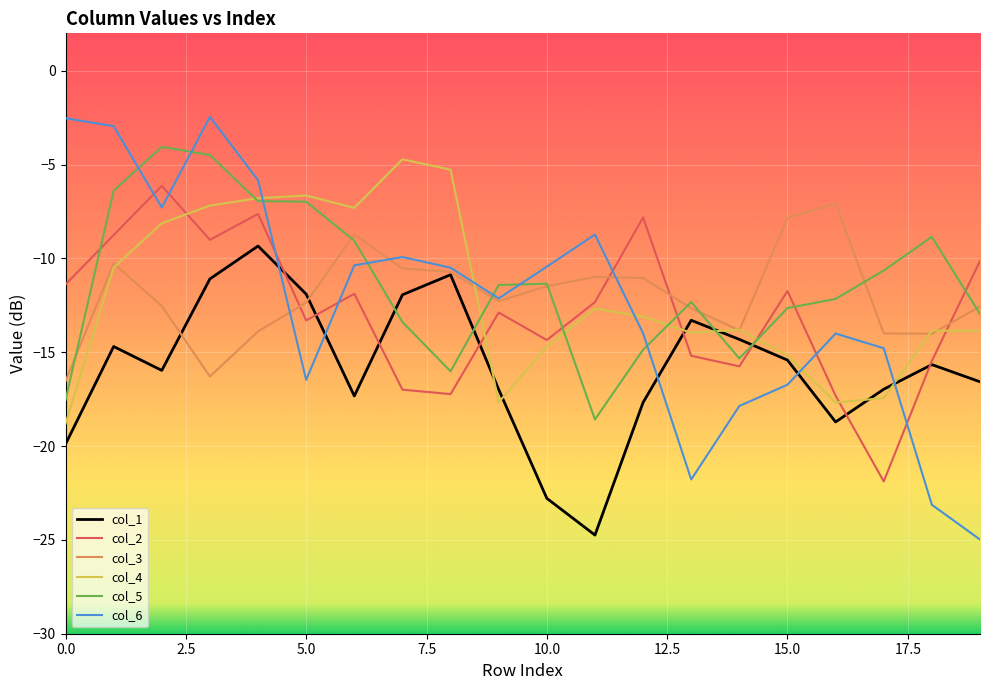

What is the maximum value shown in the chart?

-2.5